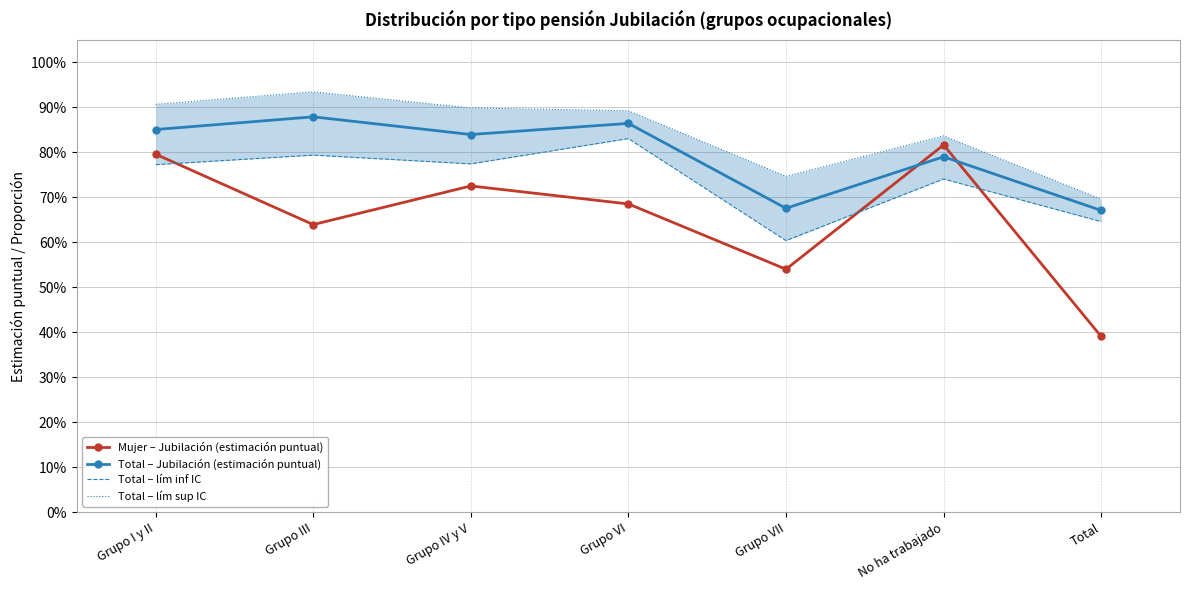

In Total – lím sup IC, how many points are lower than both neighbors (excluding endpoints)?

1